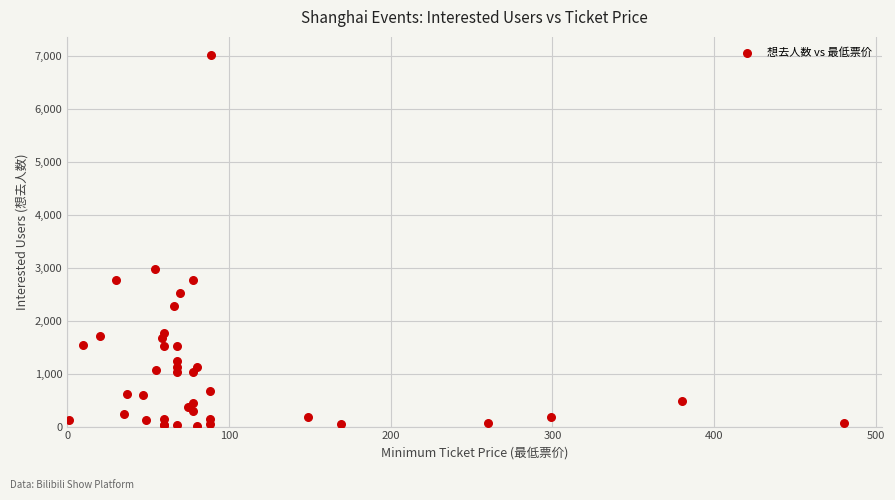

What Y value in the scatter plot is closest to 3507?

2975